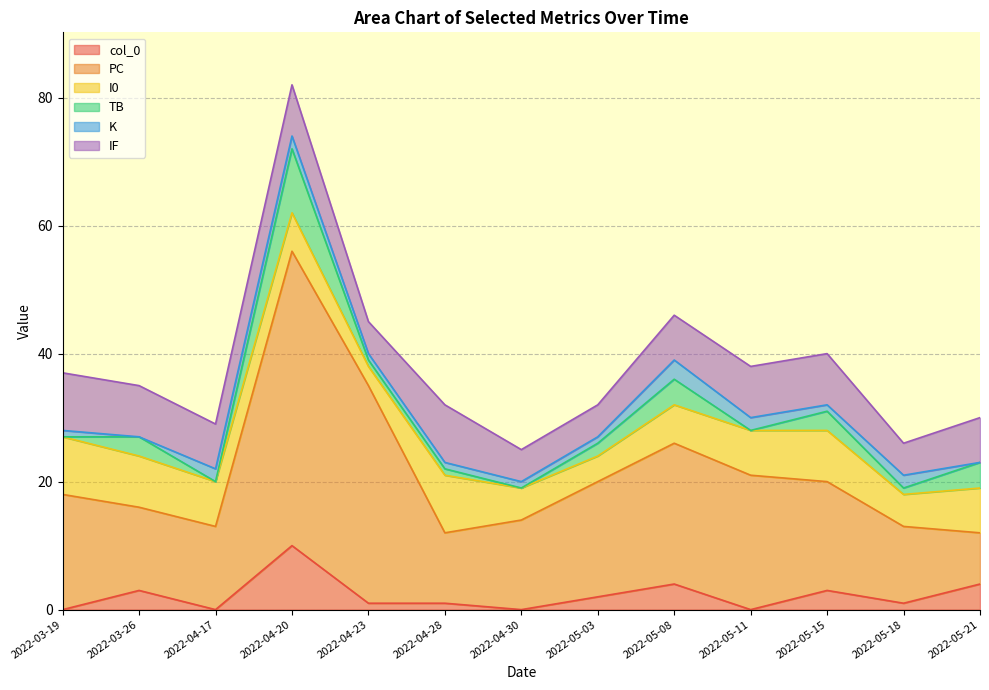

What is the label of the 5th point from the right?

2022-05-08